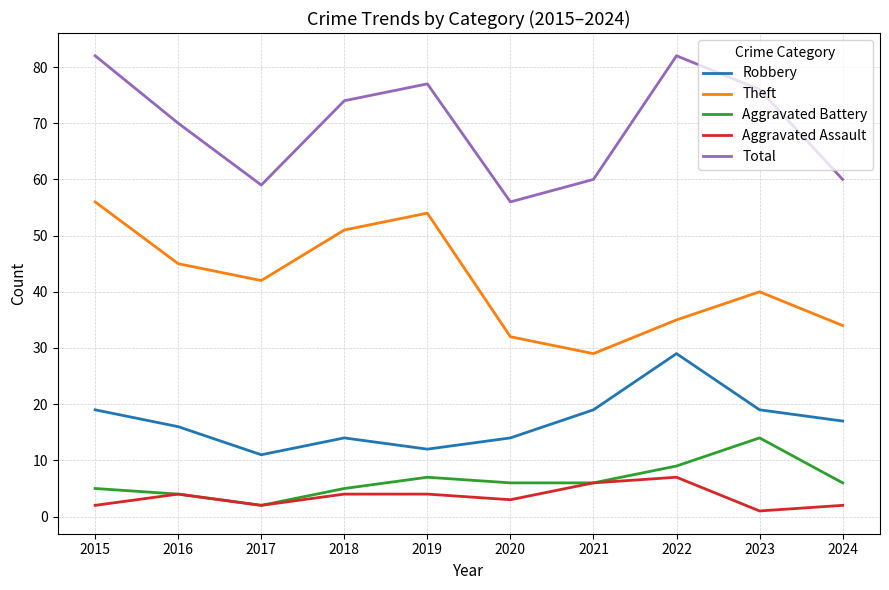

Reading right to left, what are all the values shown in this chart?

Robbery: 17	19	29	19	14	12	14	11	16	19
Theft: 34	40	35	29	32	54	51	42	45	56
Aggravated Battery: 6	14	9	6	6	7	5	2	4	5
Aggravated Assault: 2	1	7	6	3	4	4	2	4	2
Total: 60	76	82	60	56	77	74	59	70	82